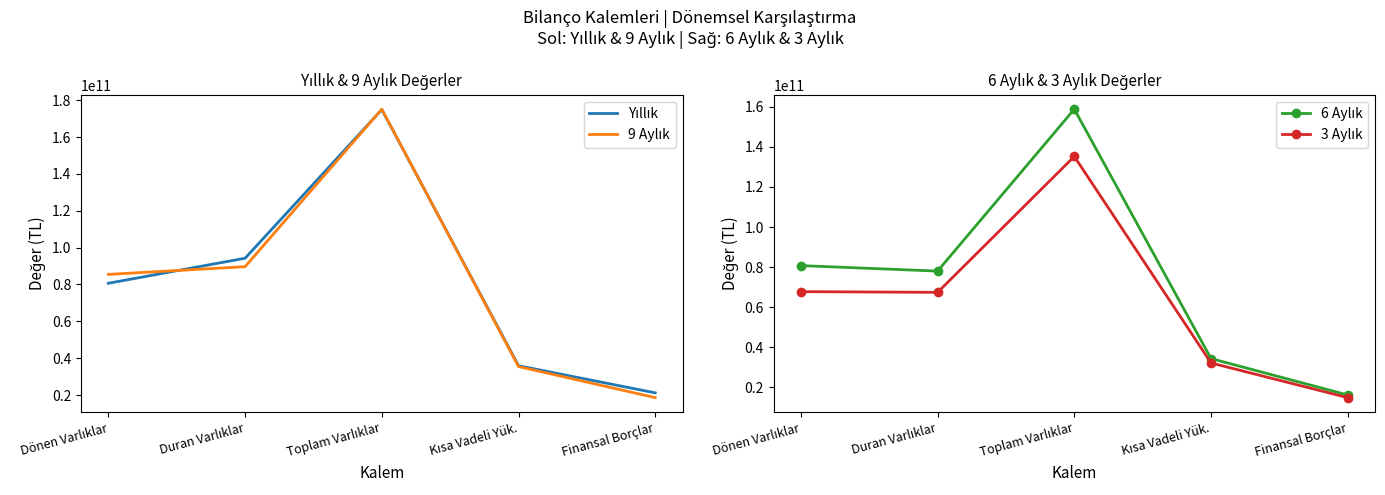

What is the difference between the second highest and minimum values in the 3 Aylık series?

52868934000